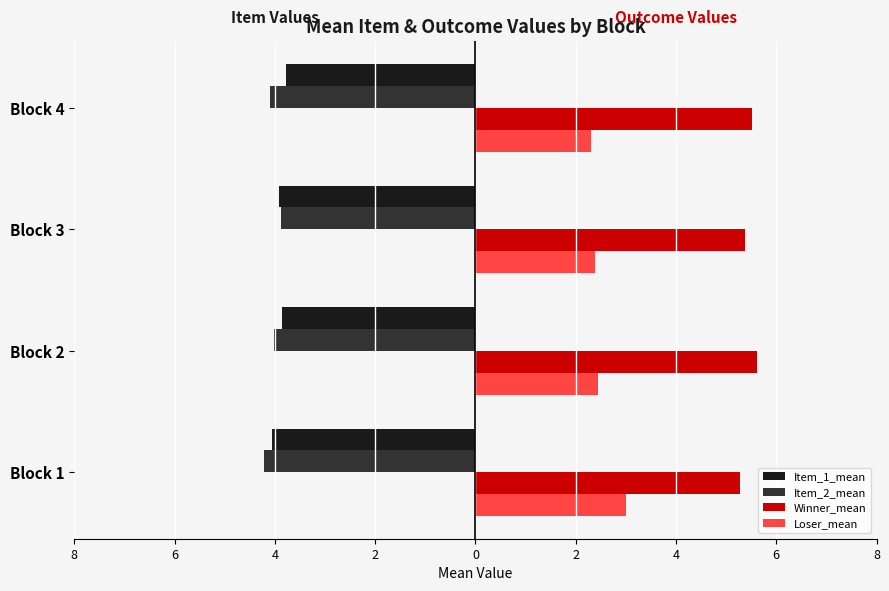

What are all the series names shown in the legend?

Item_1_mean, Item_2_mean, Winner_mean, Loser_mean